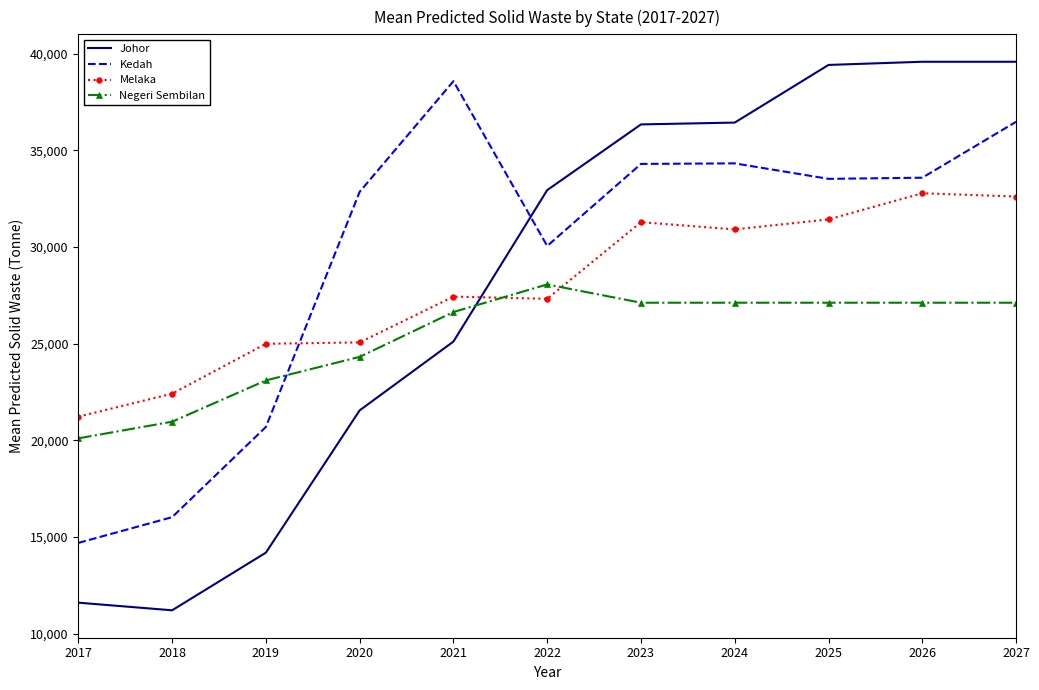

What is the difference between the Melaka values at 2026 and 2024?

1870.3